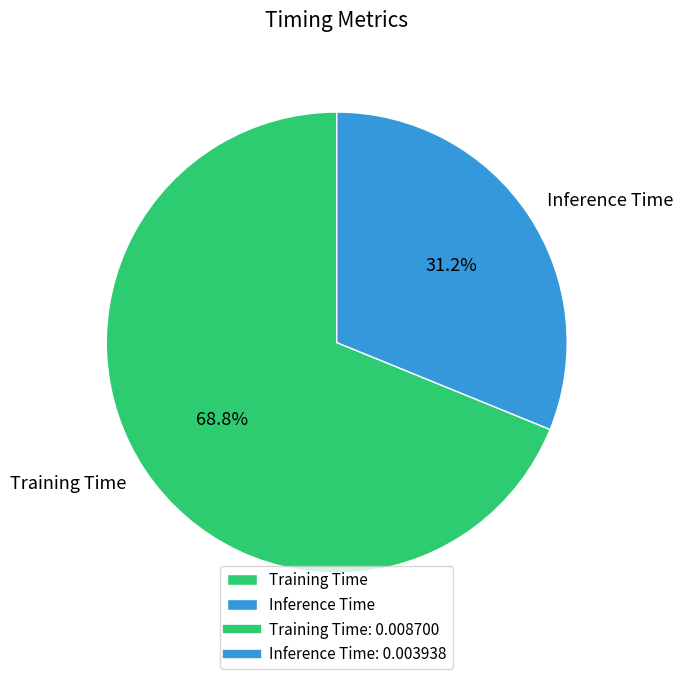

Which category has the smallest portion of the pie?

Inference Time